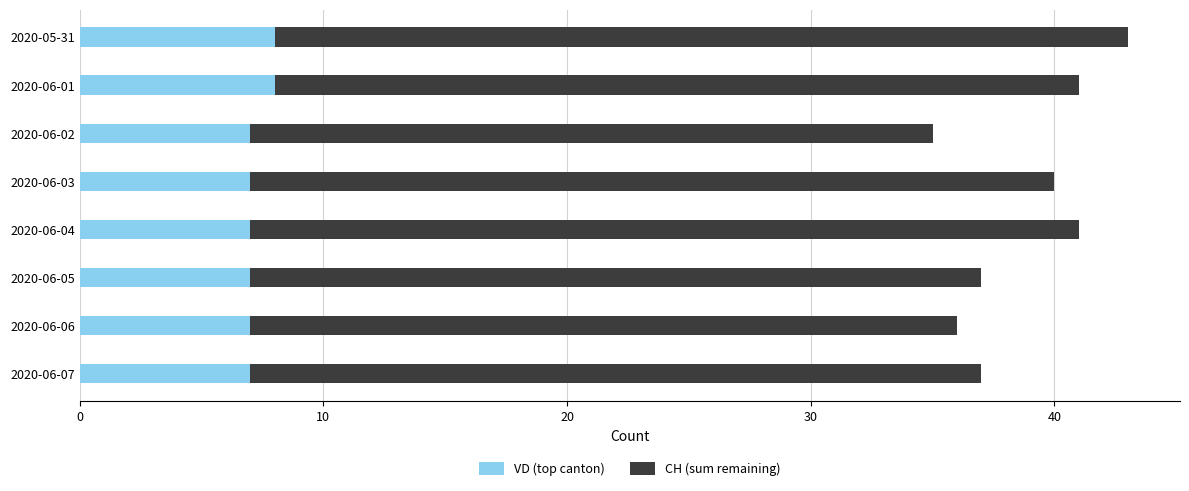

Is it true that VD (top canton) equals 3 at 2020-05-31?

False